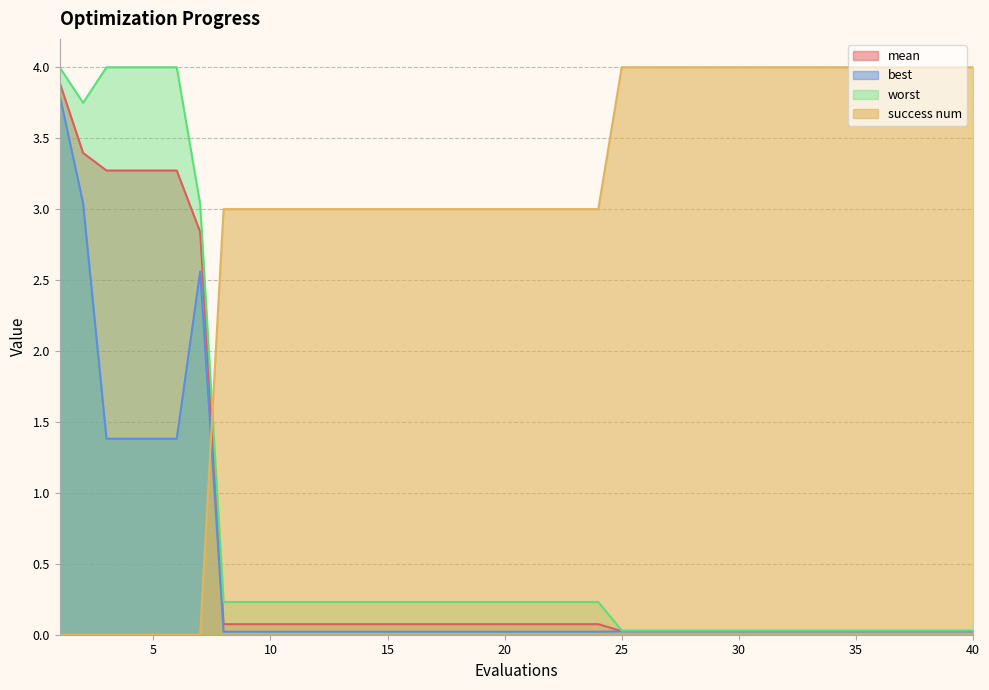

True or false: worst and best cross at least once.

False